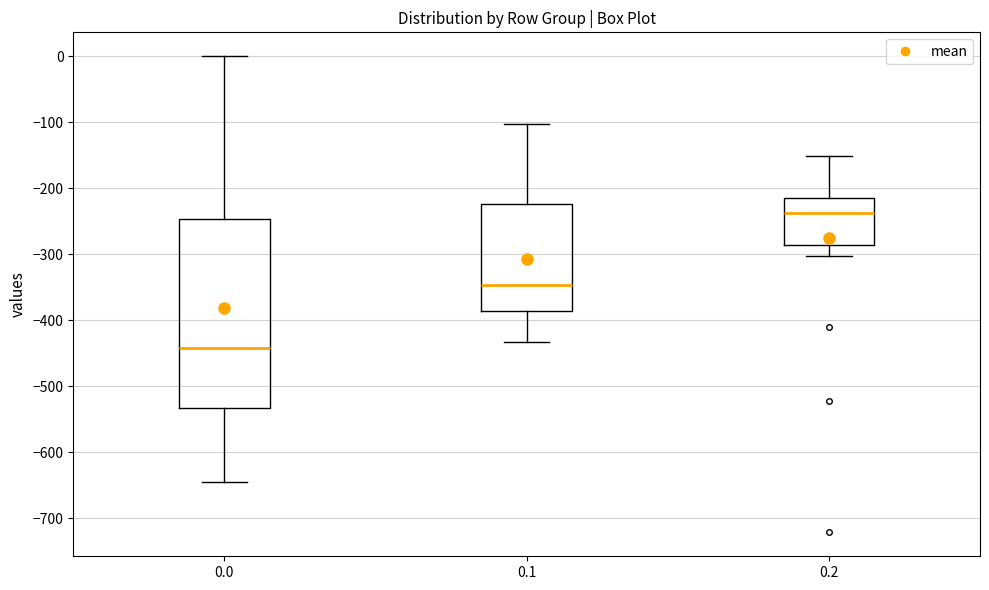

Which box is the tallest, from its lower edge to its upper edge?

0.0